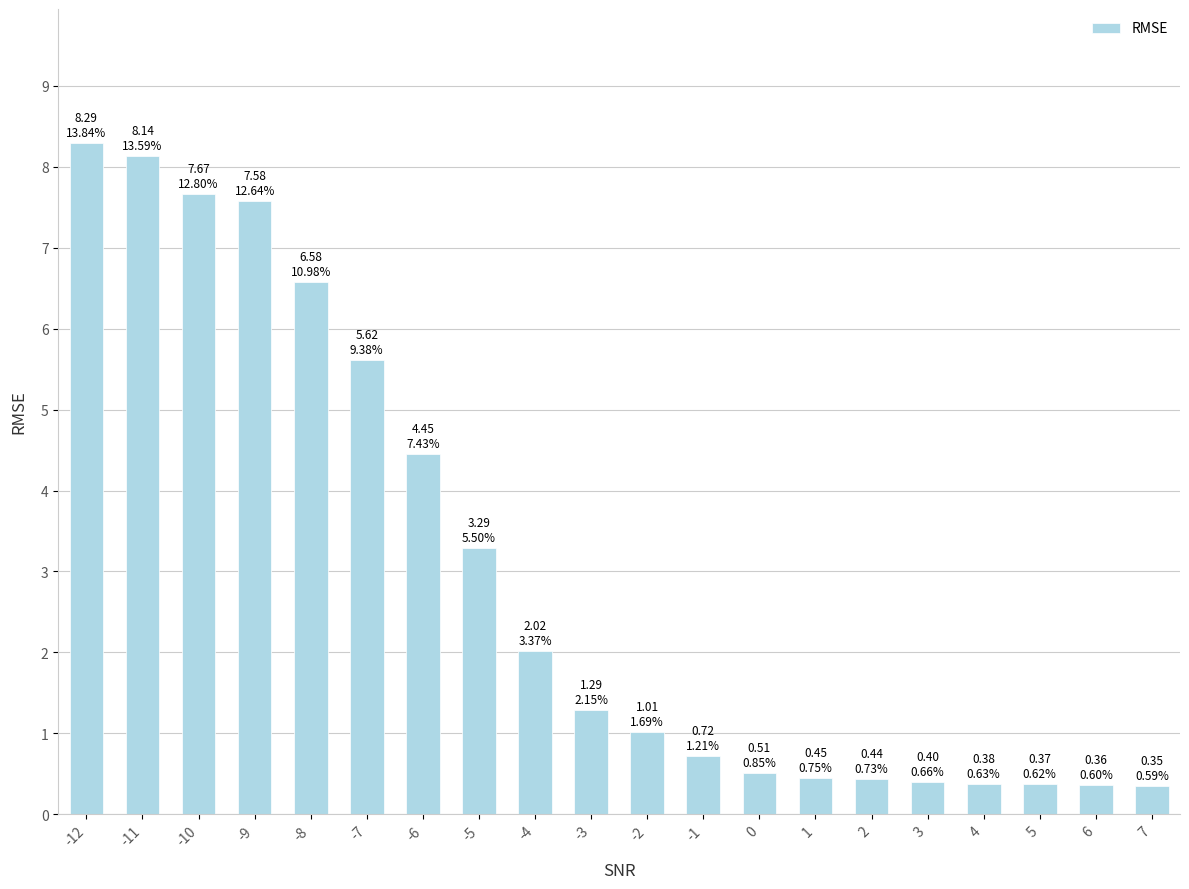

Which has a higher value, 7 or -4?

-4